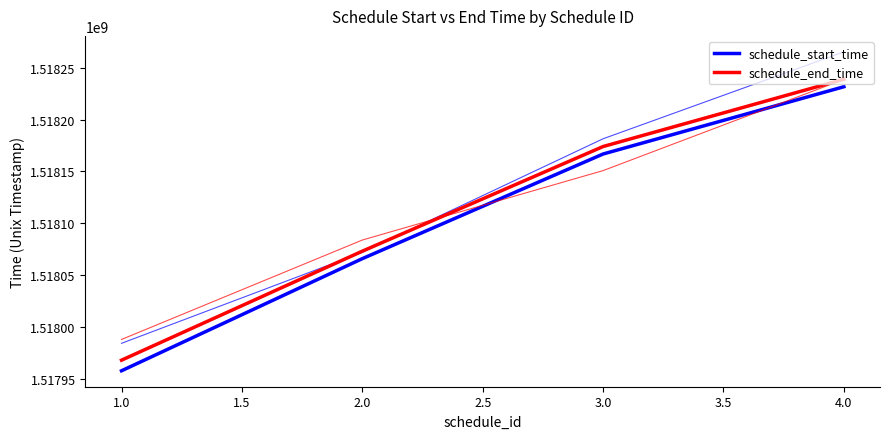

True or false: schedule_start_time and schedule_end_time intersect in this chart.

False